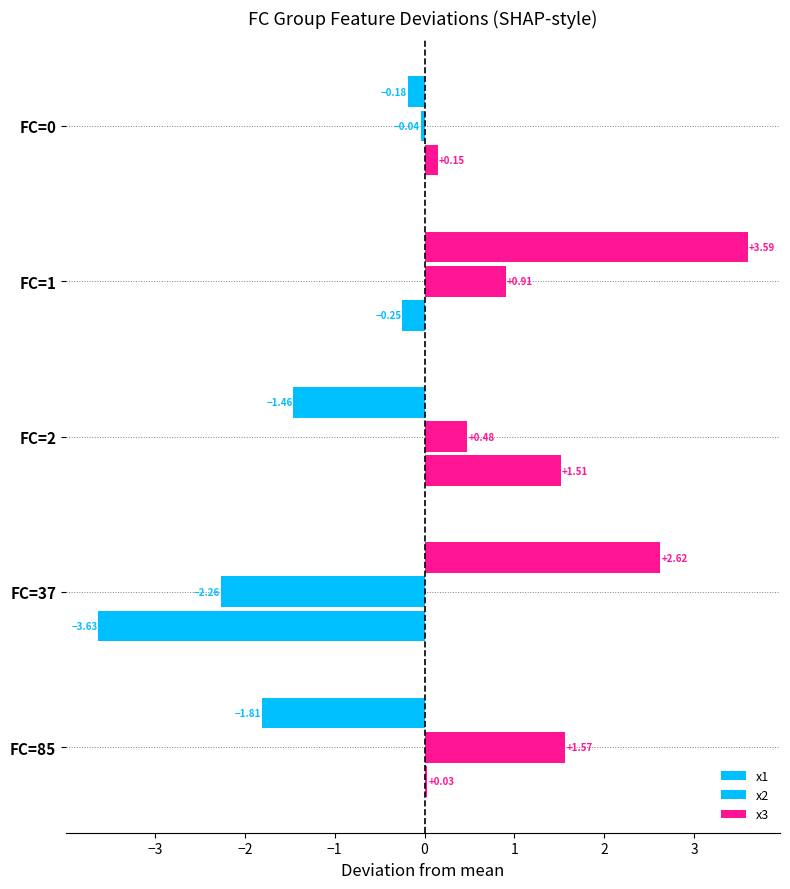

How many values in the x1 series are below 0?

3